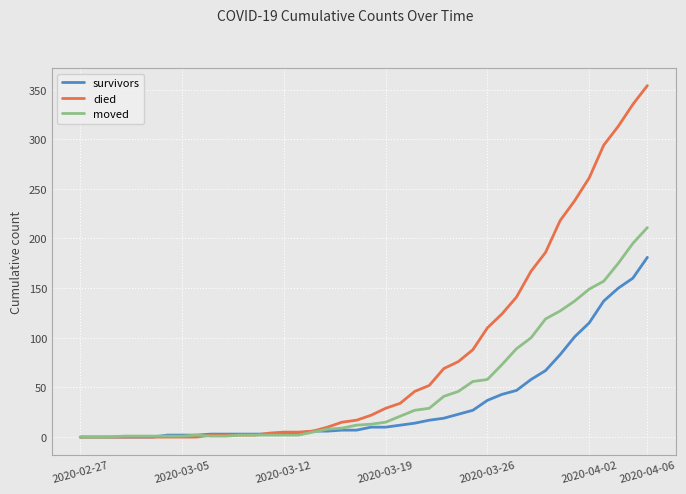

Which series has the largest range (max minus min)?

died